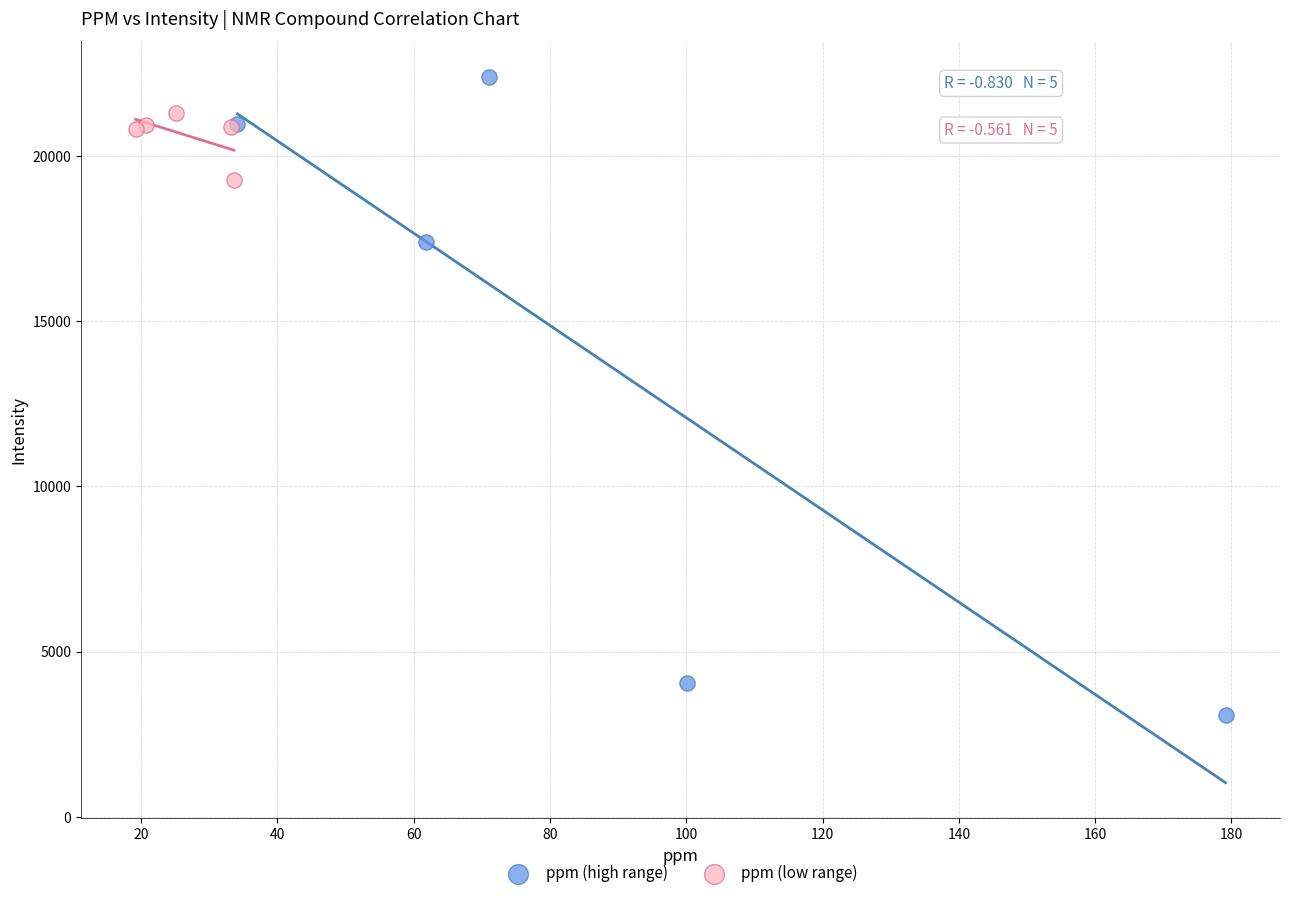

Which series has the widest spread of Y values?

ppm (high range)